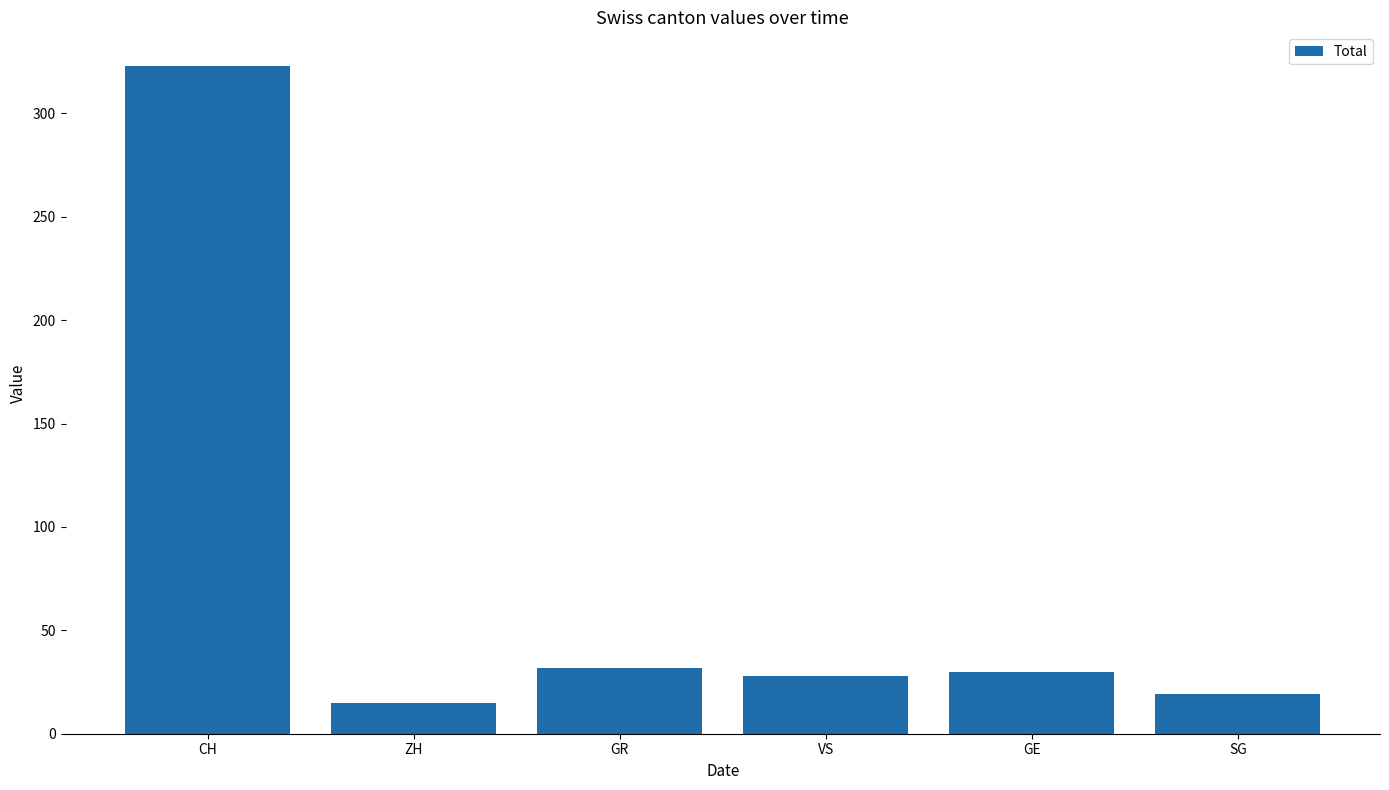

What is the maximum value shown in the chart?

323